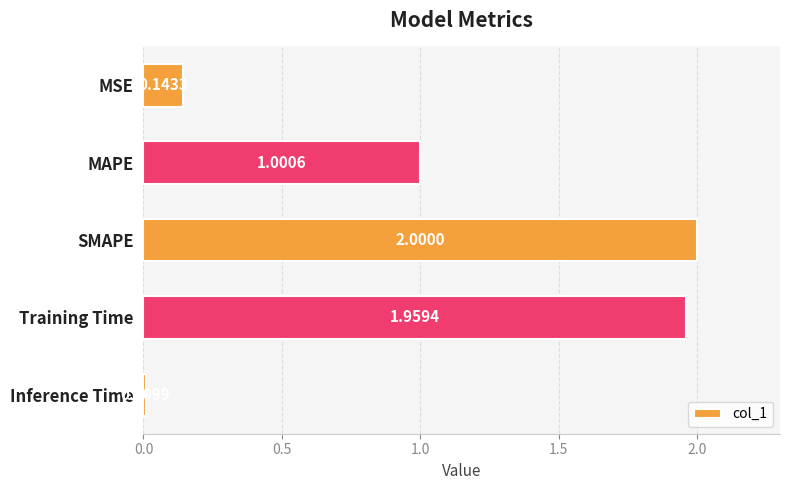

Where is the data nearest to the value 1?

MAPE